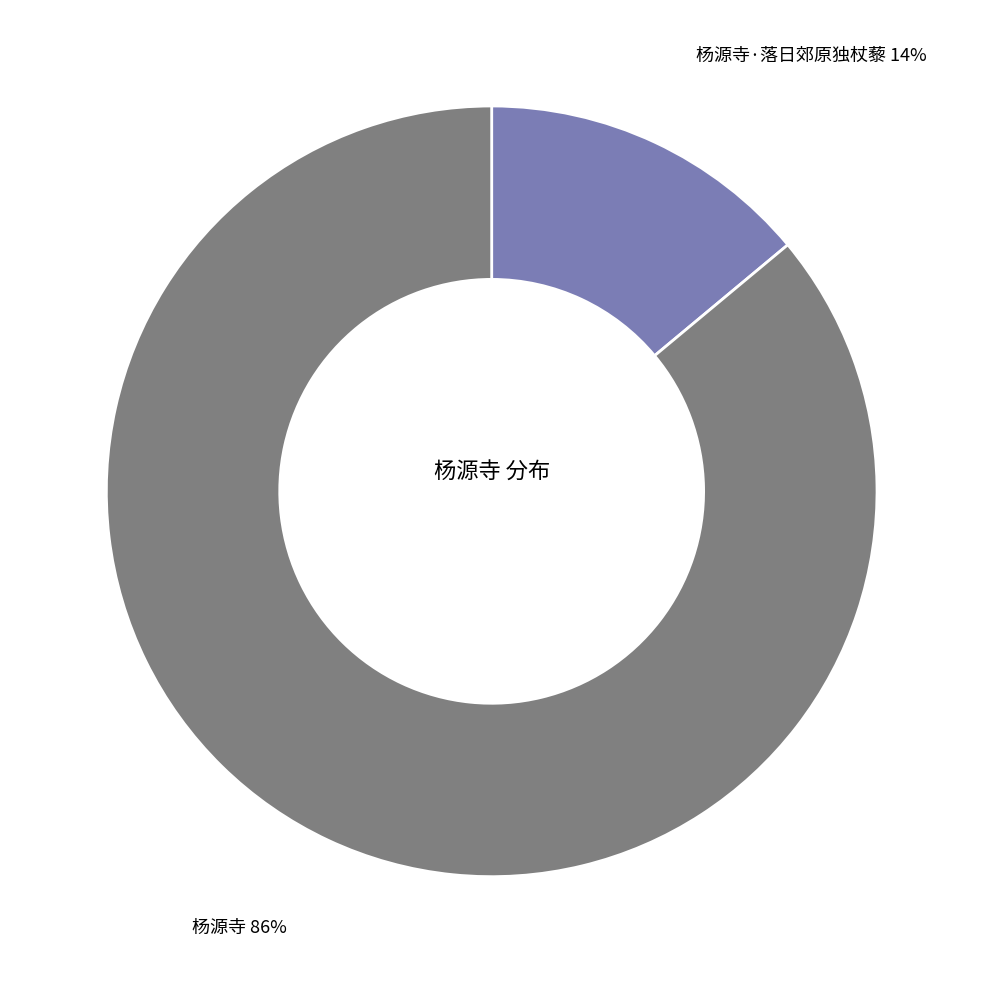

True or false: 杨源寺 accounts for 92% of the total.

False